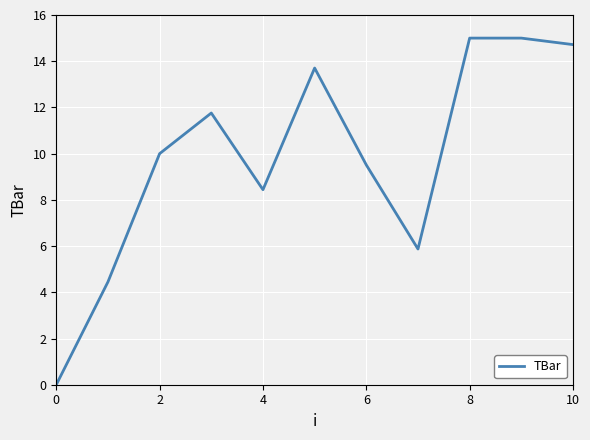

What is the difference between the maximum and minimum values?

15.0